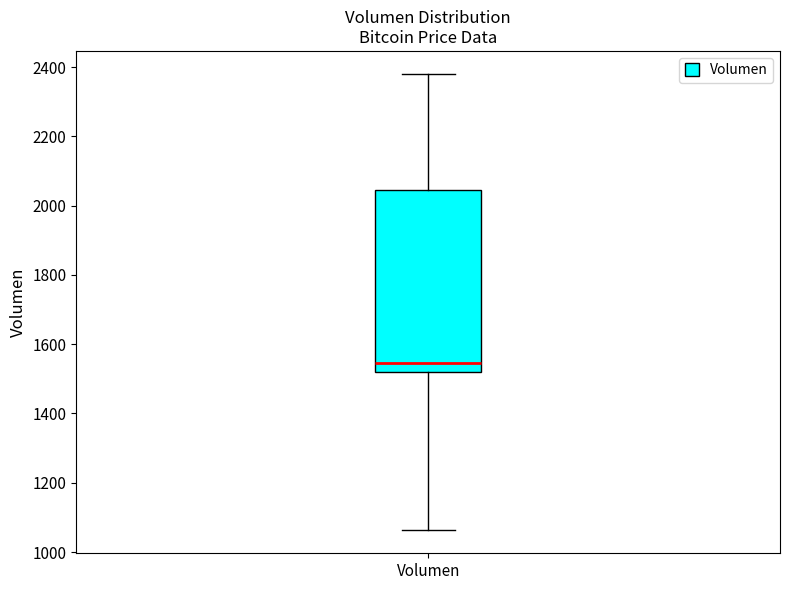

Read this box plot against the y-axis: the position of the median line, the range covered by the box, and the ends of both whiskers. The values are not printed on the chart, so give them approximately, as read against the axis.

median 1540, box 1520 to 2040, whiskers 1060 to 2380